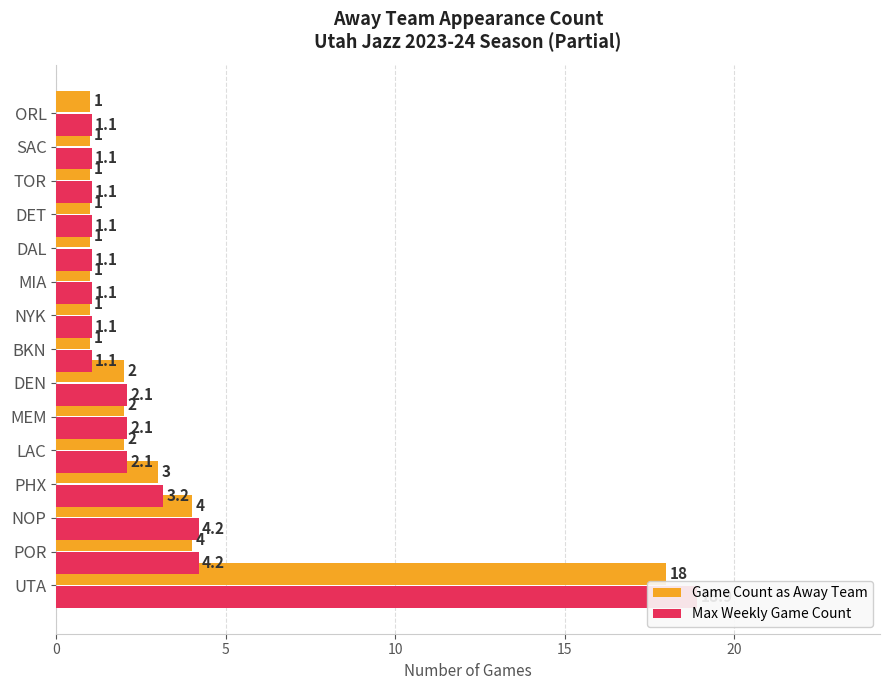

Which series has the widest spread of values?

Max Weekly Game Count